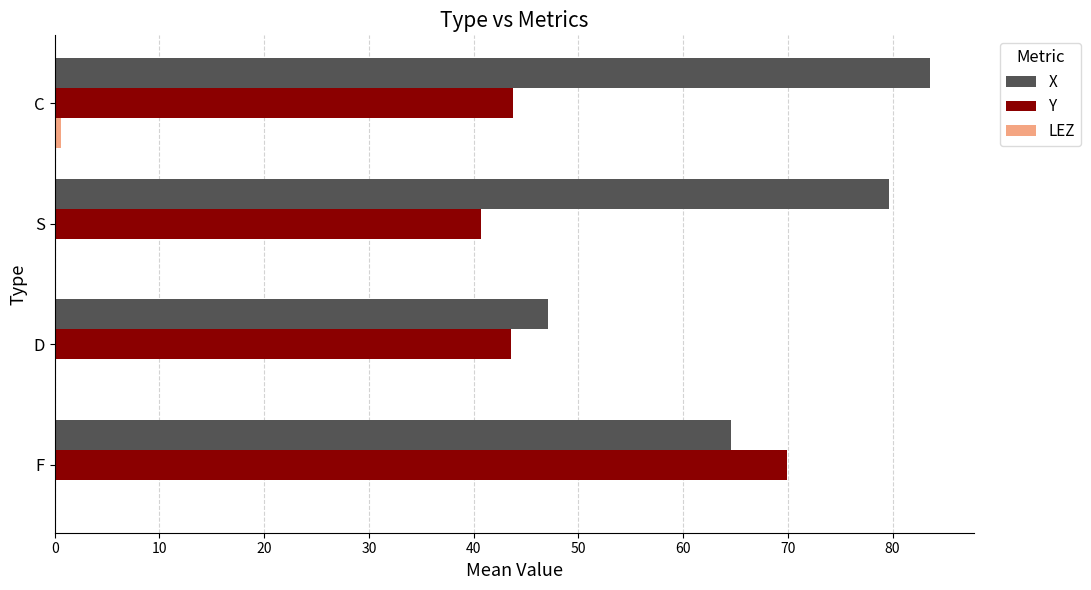

What is the sum of all X values?

274.9